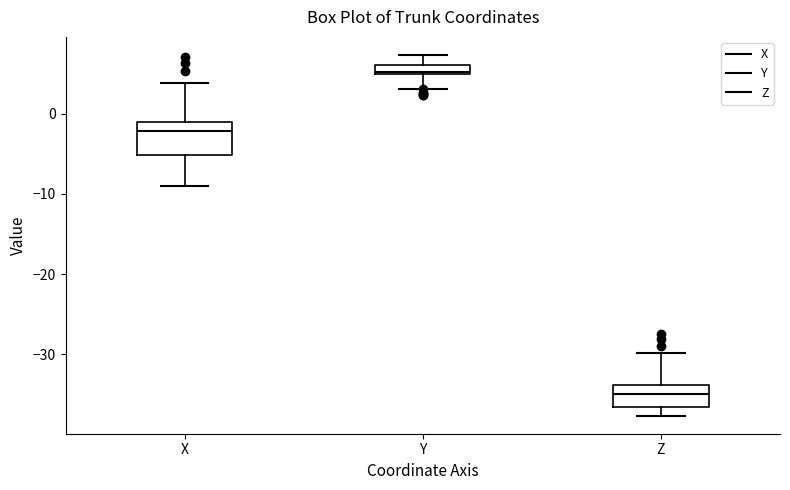

Where does the median line of the box for X sit on the y-axis? The values are not printed on the chart, so give them approximately, as read against the axis.

-2